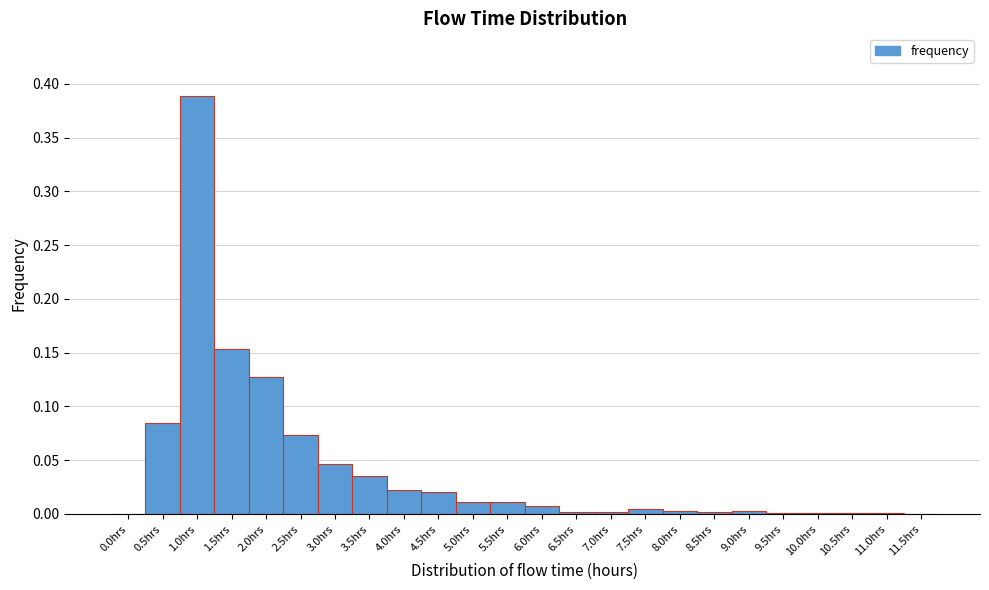

Reading left to right, list every bar in this chart as the range it spans on the x-axis followed by its height. The values are not printed on the chart, so give them approximately, as read against the axis.

-0.25 to 0.25: 0
0.25 to 0.75: 0.085
0.75 to 1.25: 0.390
1.25 to 1.75: 0.155
1.75 to 2.25: 0.125
2.25 to 2.75: 0.075
2.75 to 3.25: 0.045
3.25 to 3.75: 0.035
3.75 to 4.25: 0.025
4.25 to 4.75: 0.020
4.75 to 5.25: 0.010
5.25 to 5.75: 0.010
5.75 to 6.25: 0.005
6.25 to 6.75: under 0.005
6.75 to 7.25: under 0.005
7.25 to 7.75: under 0.005
7.75 to 8.25: under 0.005
8.25 to 8.75: under 0.005
8.75 to 9.25: under 0.005
9.25 to 9.75: under 0.005
9.75 to 10.25: under 0.005
10.25 to 10.75: under 0.005
10.75 to 11.25: under 0.005
11.25 to 11.75: 0